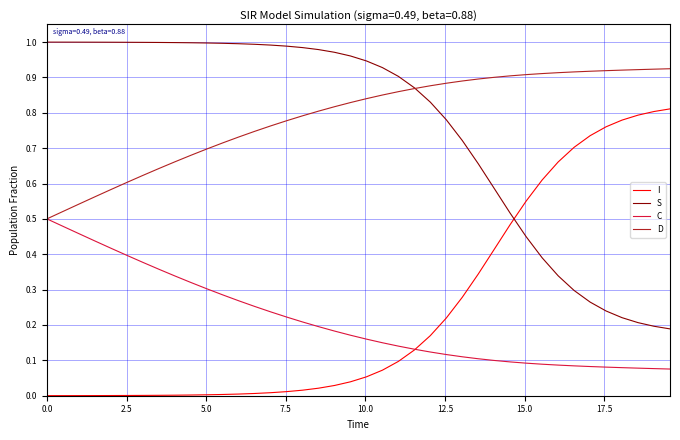

Rank the series by their maximum value, from lowest to highest.

C, I, D, S